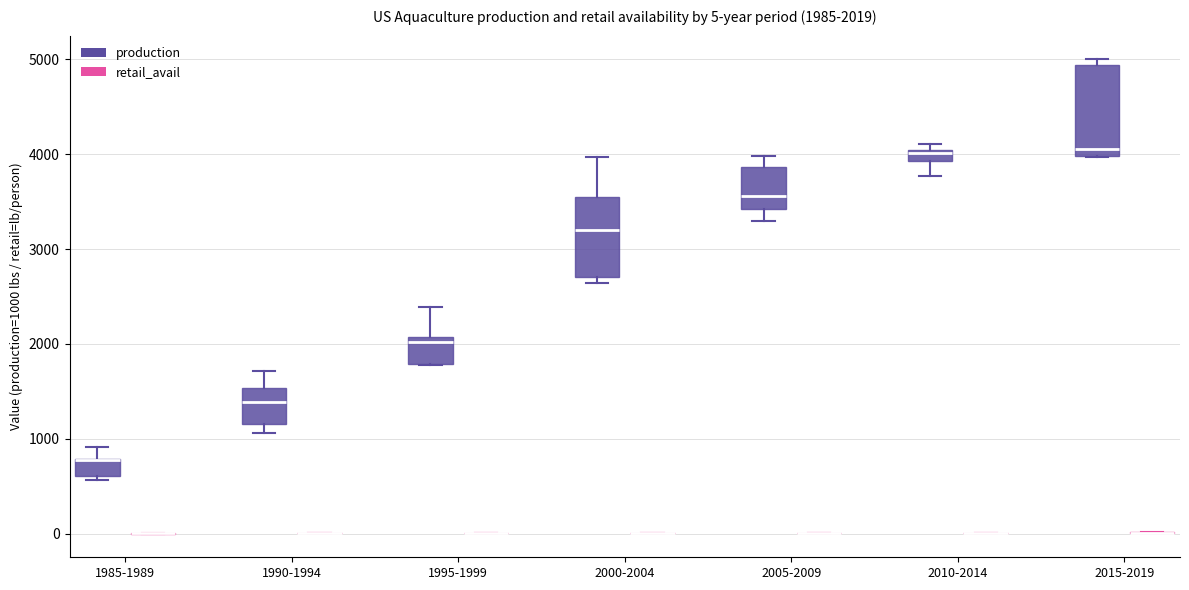

Comparing the boxes themselves (not the whiskers), which one is the tallest?

2015-2019 (production)